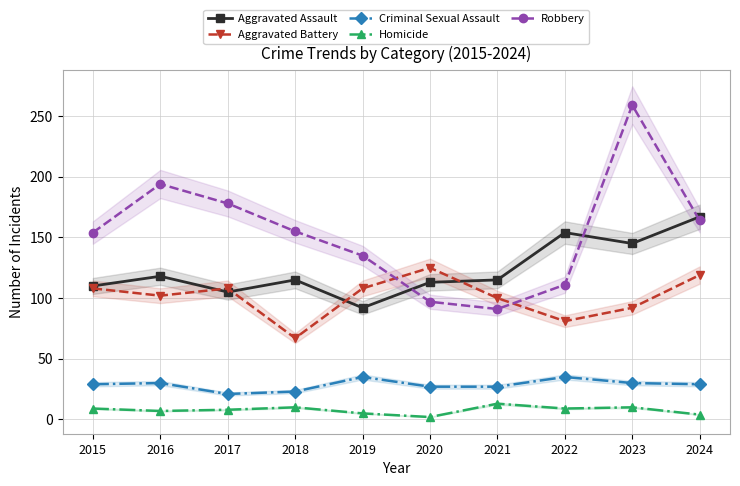

Reading left to right, what are all the values shown in this chart?

Aggravated Assault: 110	118	105	115	92	113	115	154	145	167
Aggravated Battery: 108	102	108	67	108	125	100	81	92	119
Criminal Sexual Assault: 29	30	21	23	35	27	27	35	30	29
Homicide: 9	7	8	10	5	2	13	9	10	4
Robbery: 154	194	178	155	135	97	91	111	259	164